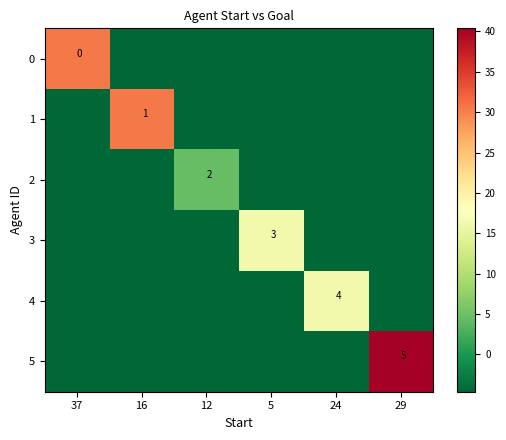

Which series has the largest range (max minus min)?

5